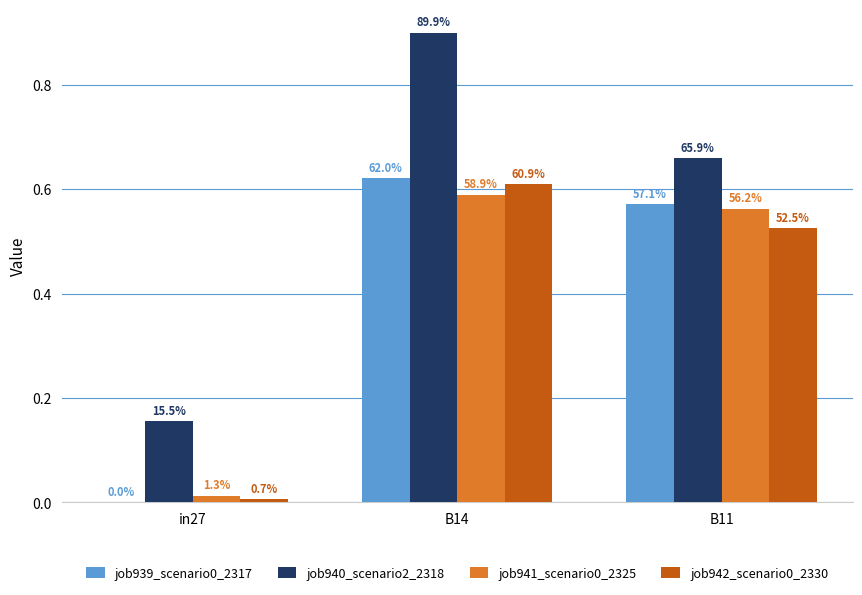

What is the spread (max minus min) of values at in27?

0.2